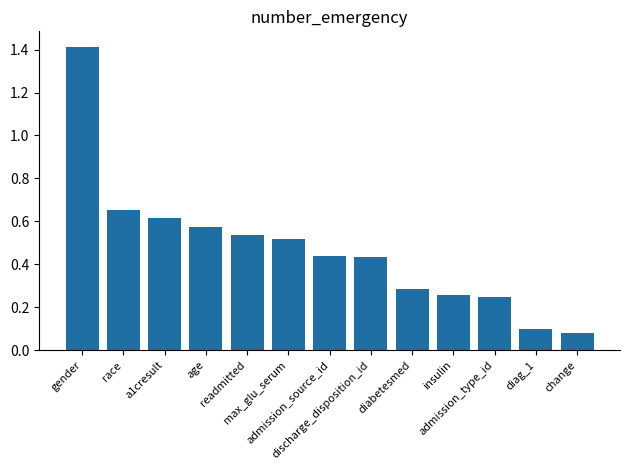

What is the greatest value displayed?

1.4